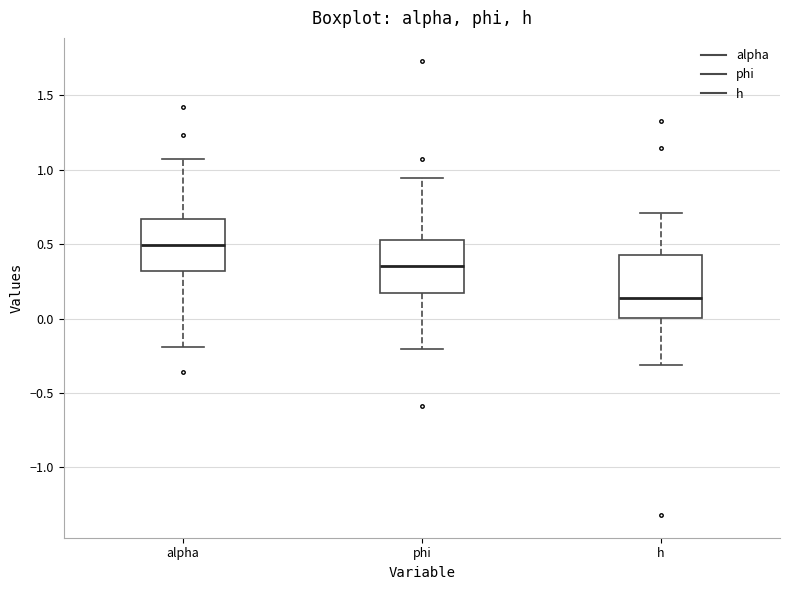

Where does the lower whisker of the box for phi end on the y-axis? The values are not printed on the chart, so give them approximately, as read against the axis.

-0.20